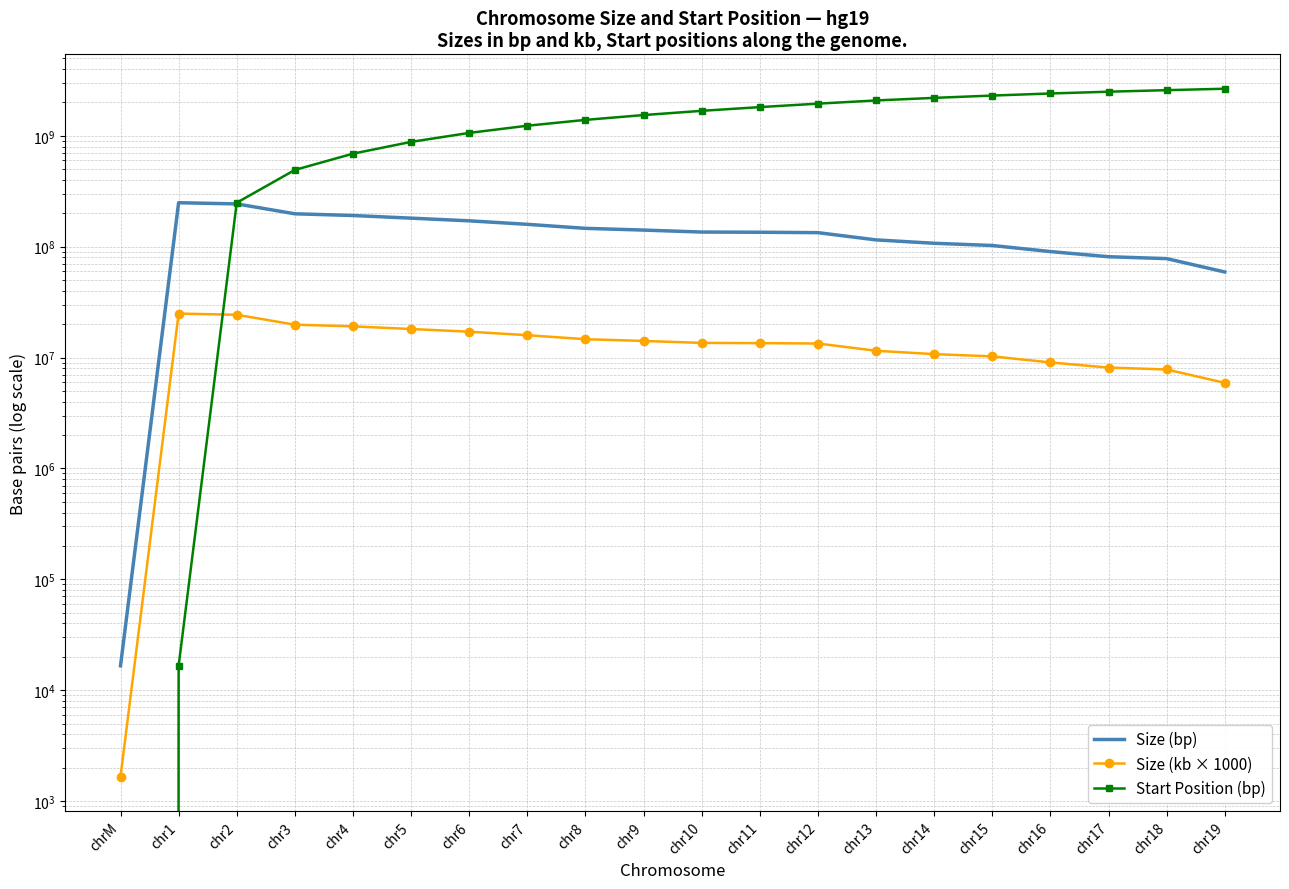

True or false: Size (bp) has a value of 146364022.0 at chr8.

True